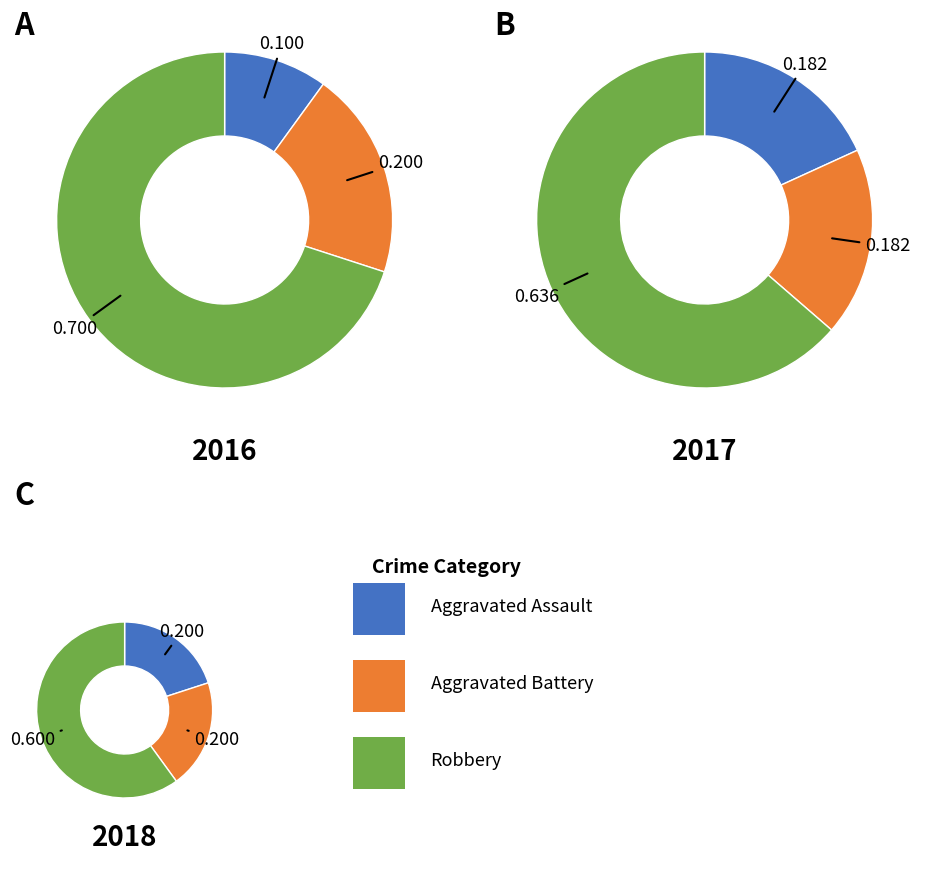

To the nearest percent, what is the difference between the largest and smallest slice percentages?

40%